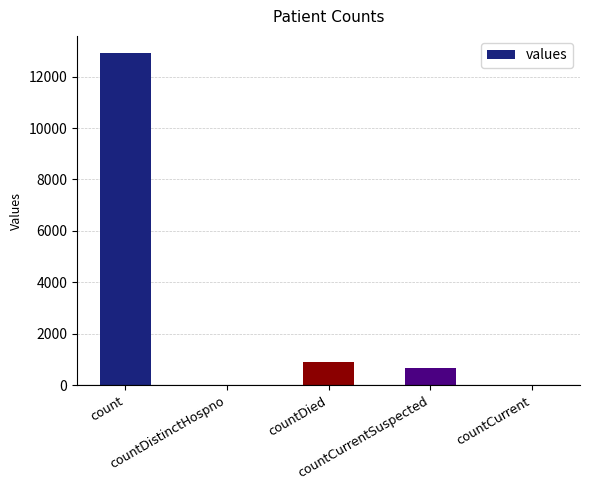

Are the bars grouped side by side (vs. stacked)?

No